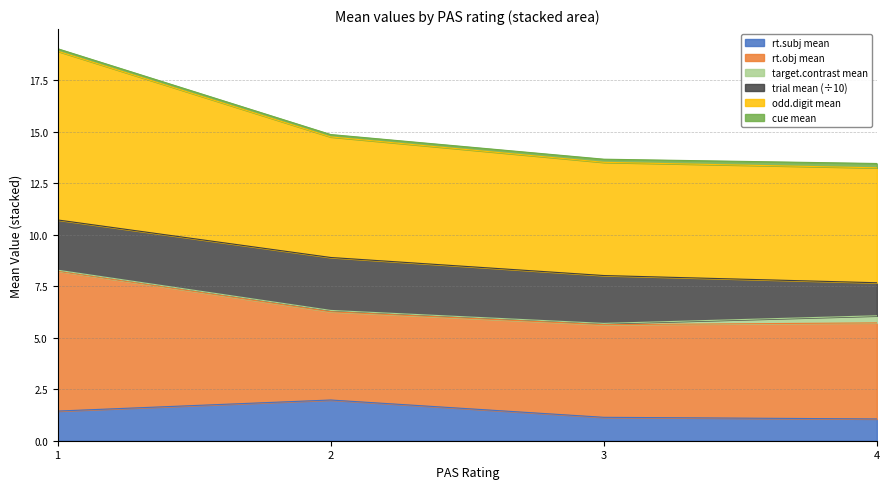

Count the rt.subj mean values in the range 1 to 2.

4